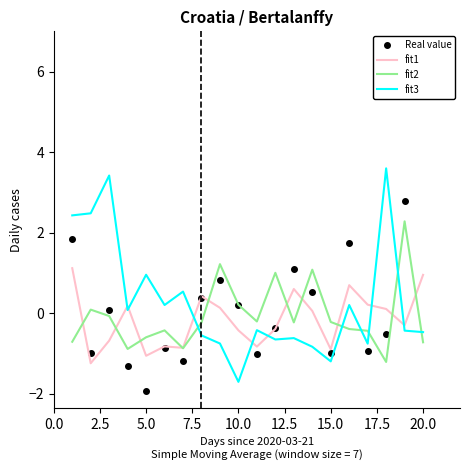

True or false: Real value has more than 1 points higher than both neighbors.

True